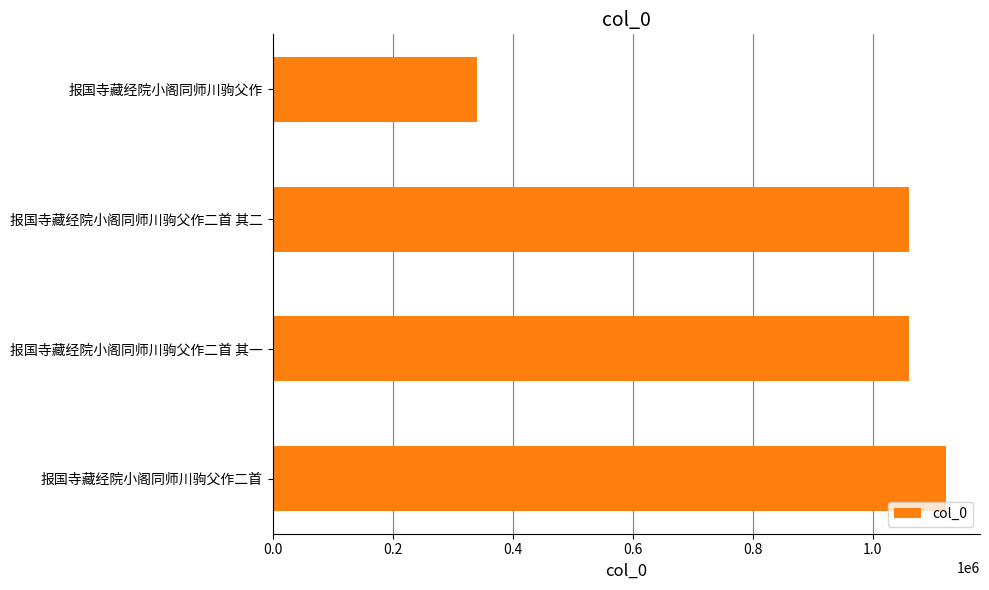

Which category has the highest value across all series?

报国寺藏经院小阁同师川驹父作二首